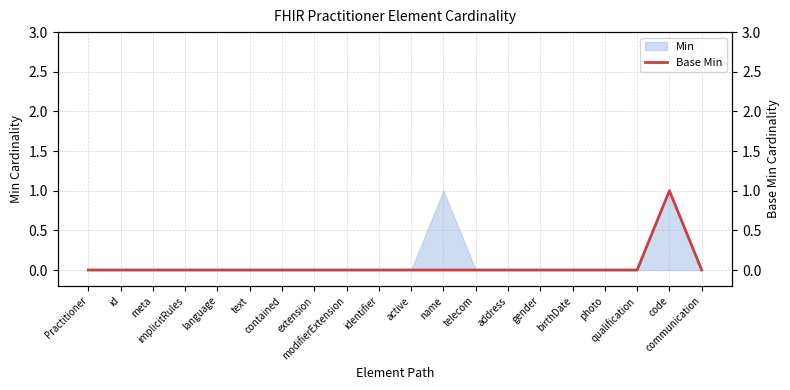

What is the maximum value shown in the chart?

1